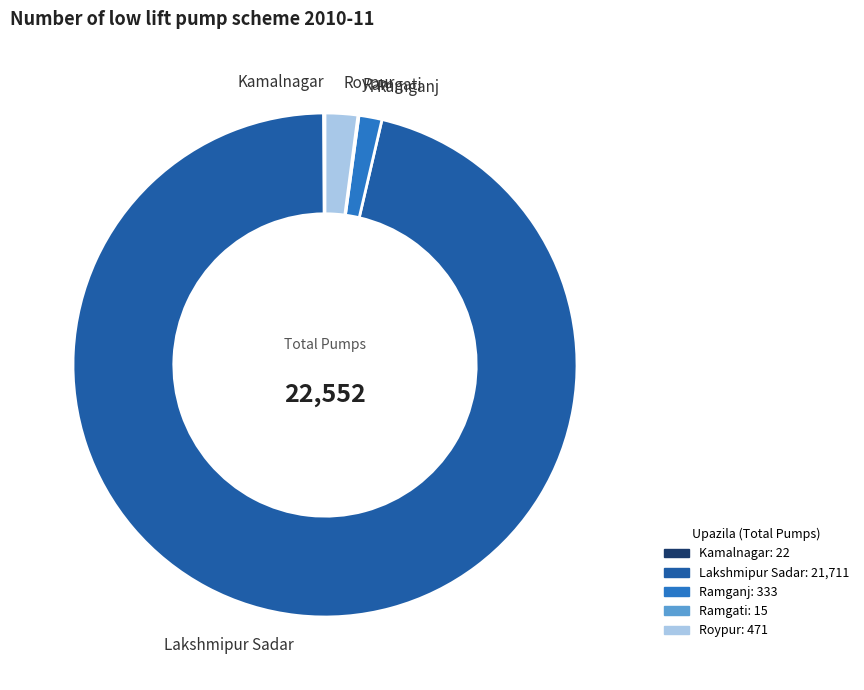

Is there a majority slice in this chart?

Yes